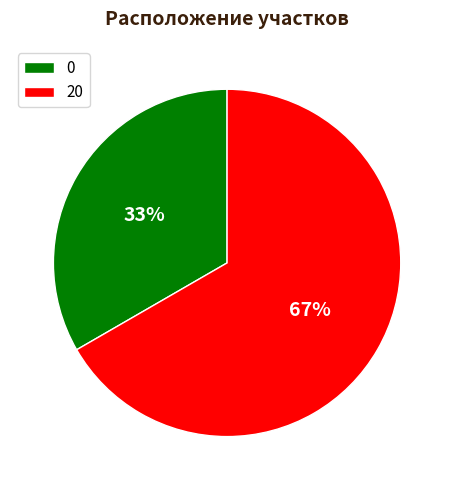

Rank the categories by value from lowest to highest.

0, 20